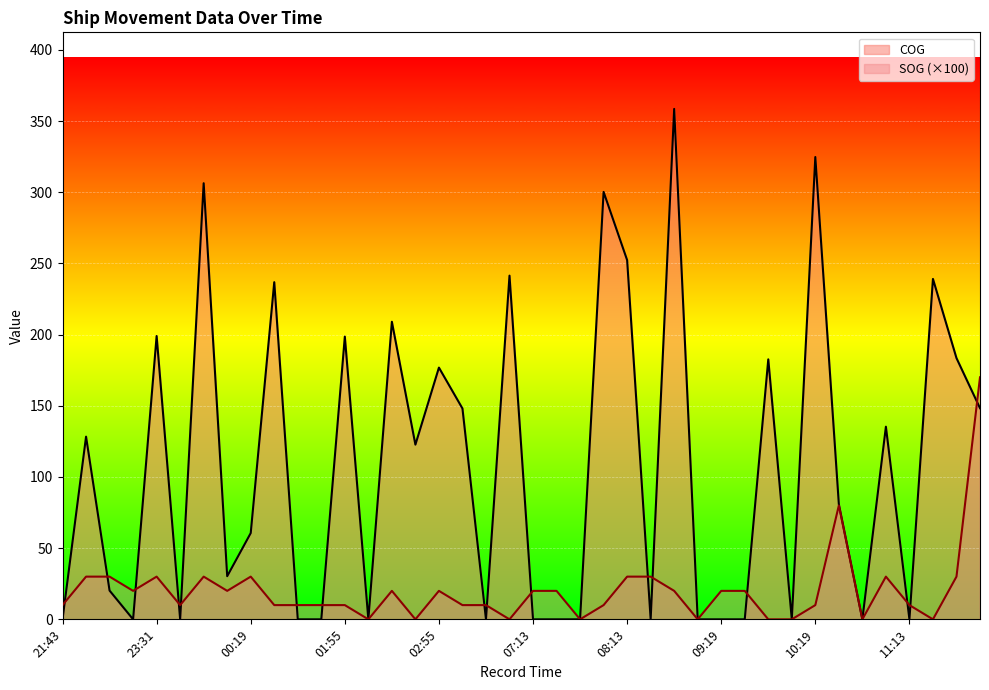

How many data points does each series have?

40